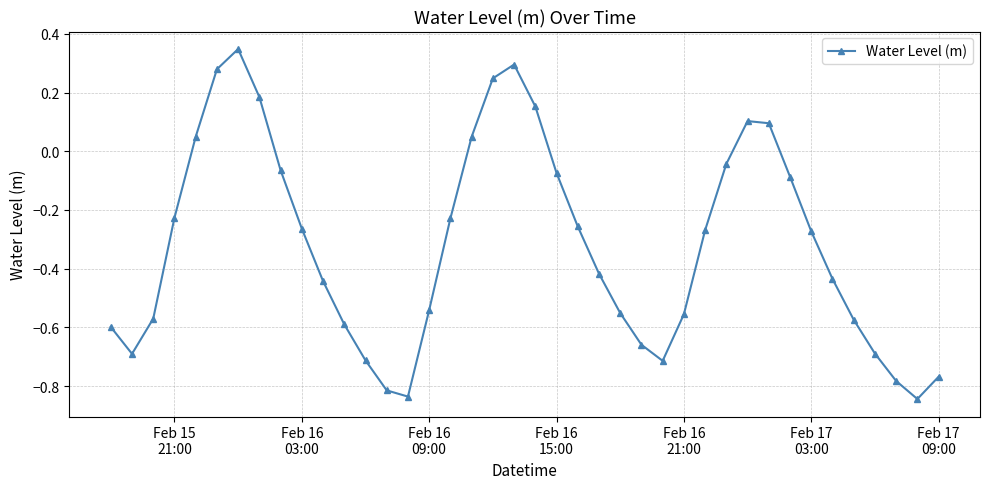

What is the difference between the second highest and second lowest values?

1.1